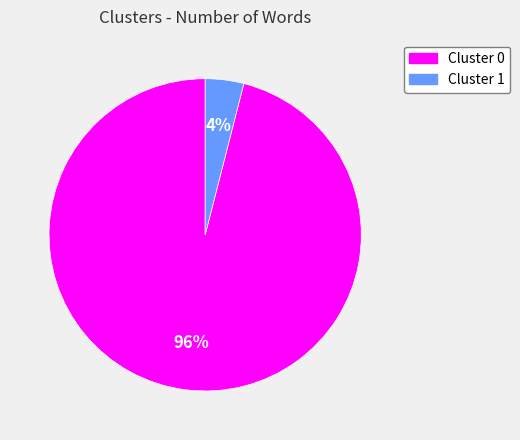

To the nearest percent, what is the combined percentage of Cluster 0 and Cluster 1?

100%